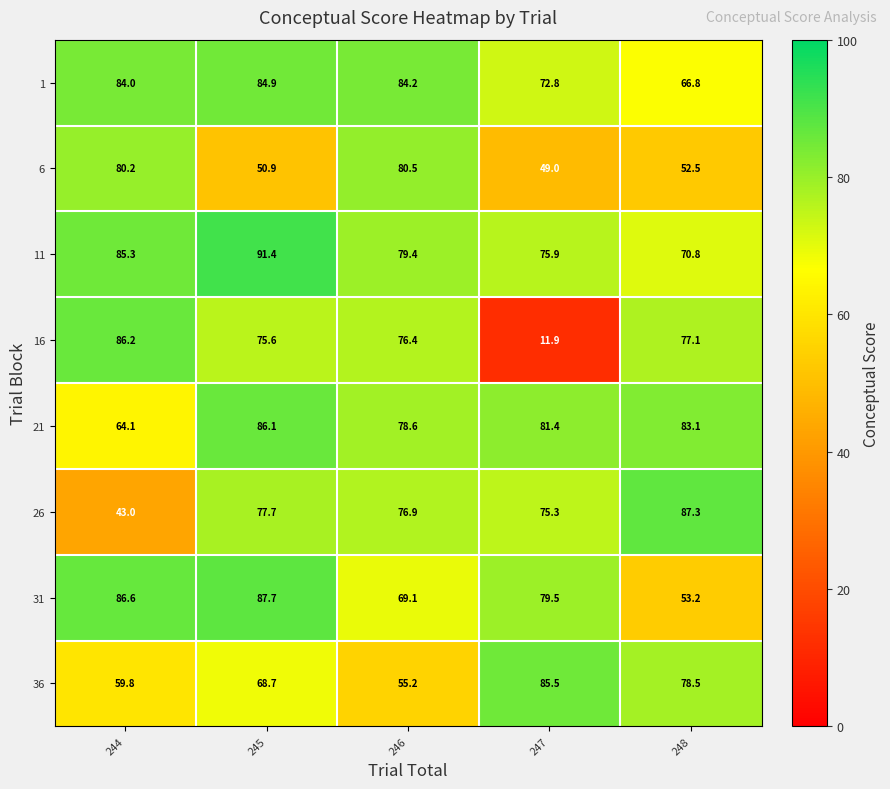

At 244, list the series in order from largest to smallest.

31, 16, 11, 1, 6, 21, 36, 26